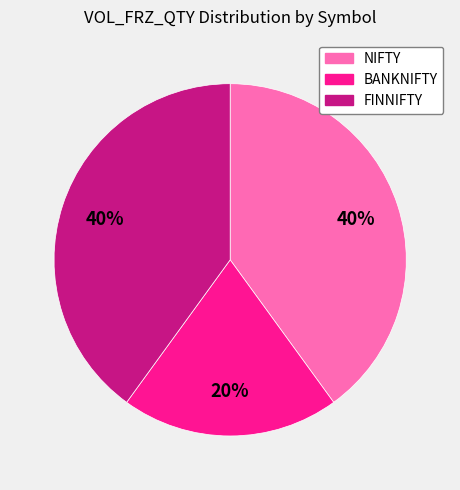

Does any single category account for the majority?

No